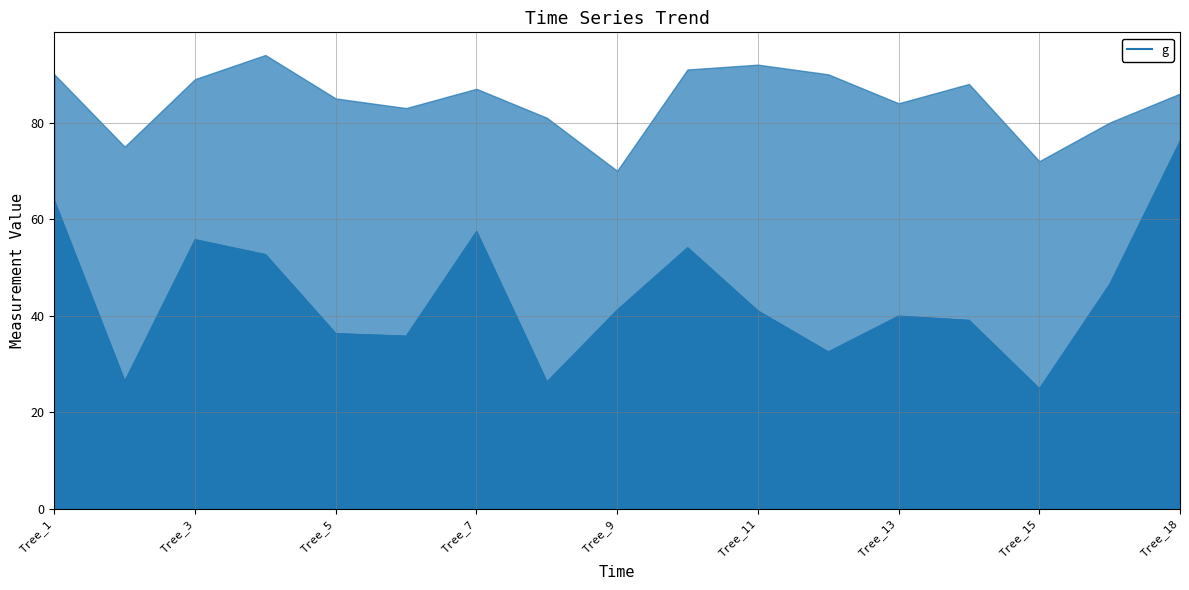

Reading left to right, extract all data points from this chart.

63.8	26.4	55.8	52.7	36.3	35.8	57.5	26.3	41.2	54.1	41.0	32.5	39.9	39.1	24.9	46.6	76.2